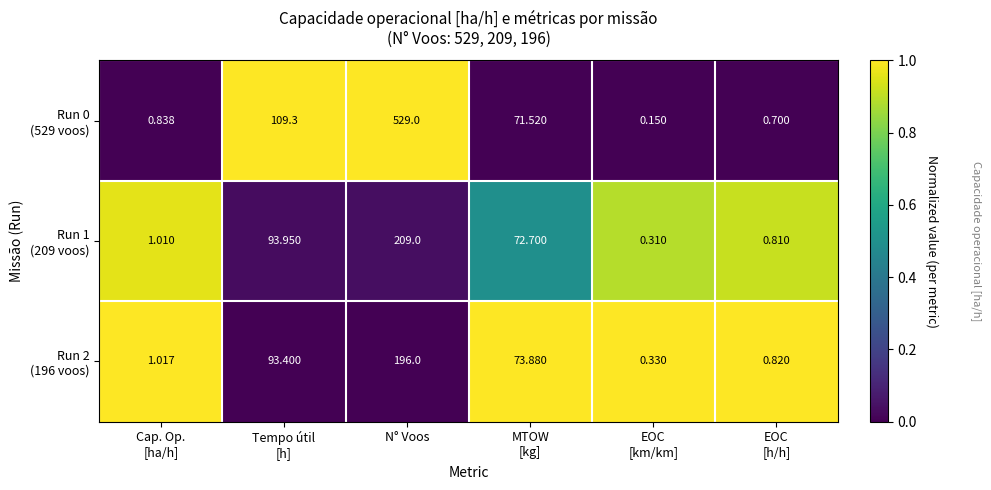

Which label corresponds to the largest value in the chart?

N° Voos